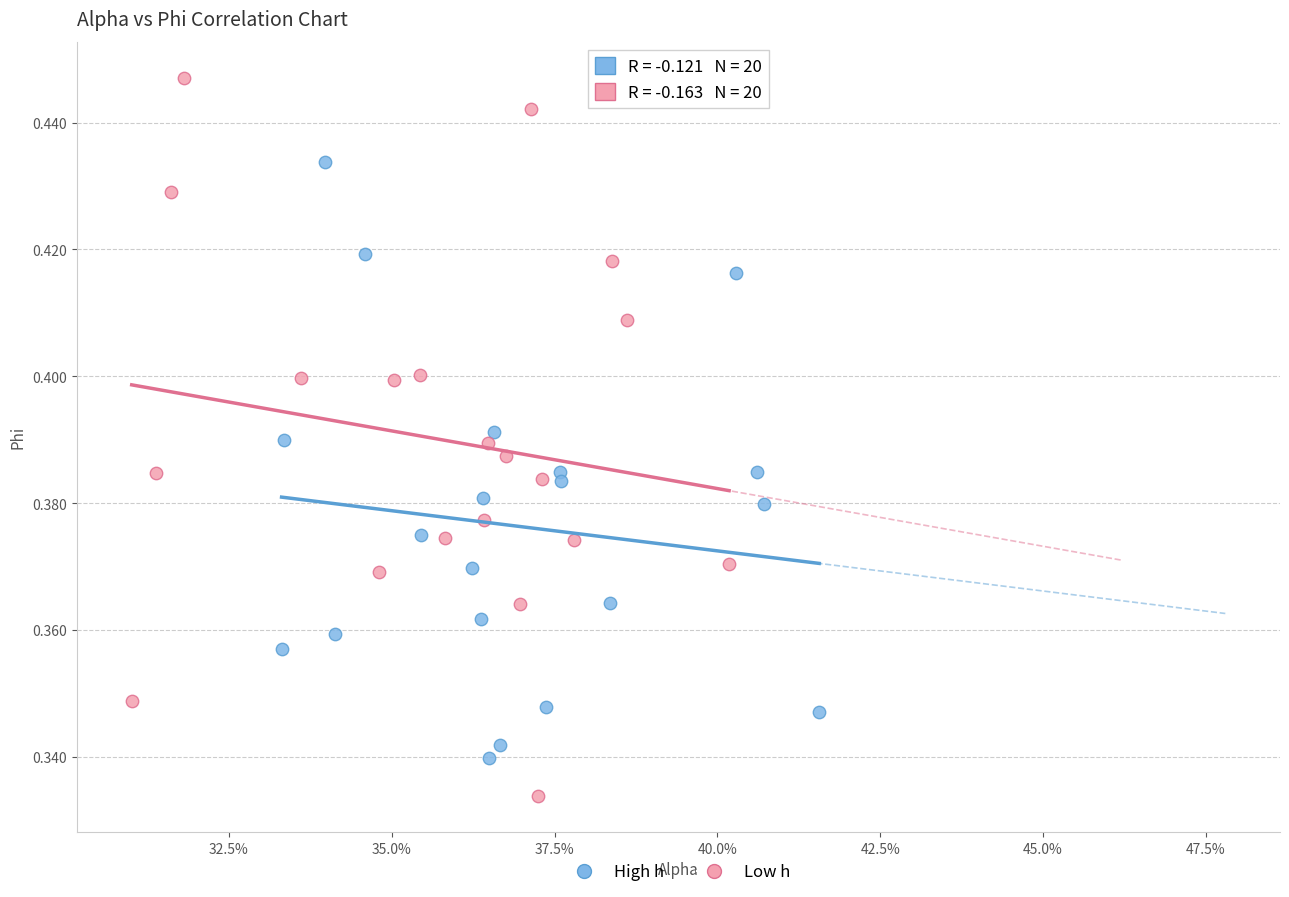

Which series reaches the minimum Y coordinate?

Low h